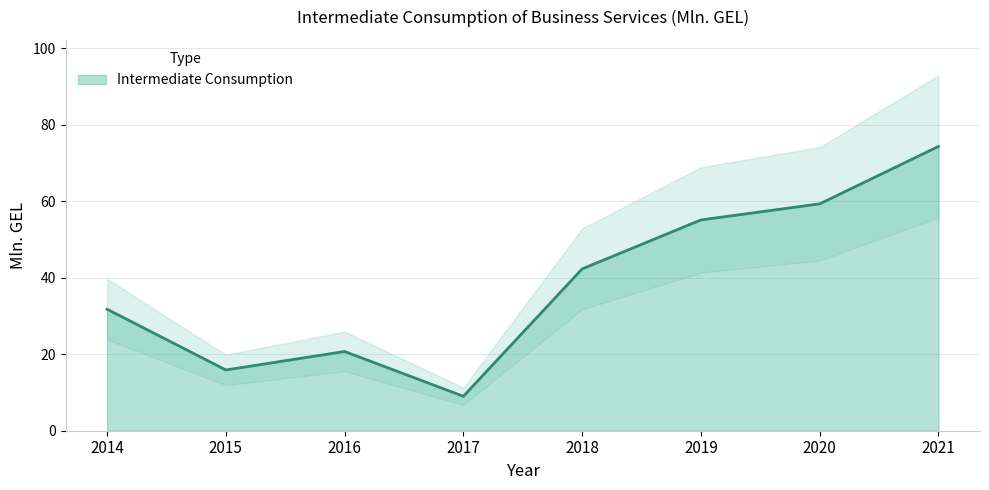

What is the ratio of the value at 2015 to the value at 2020?

0.3